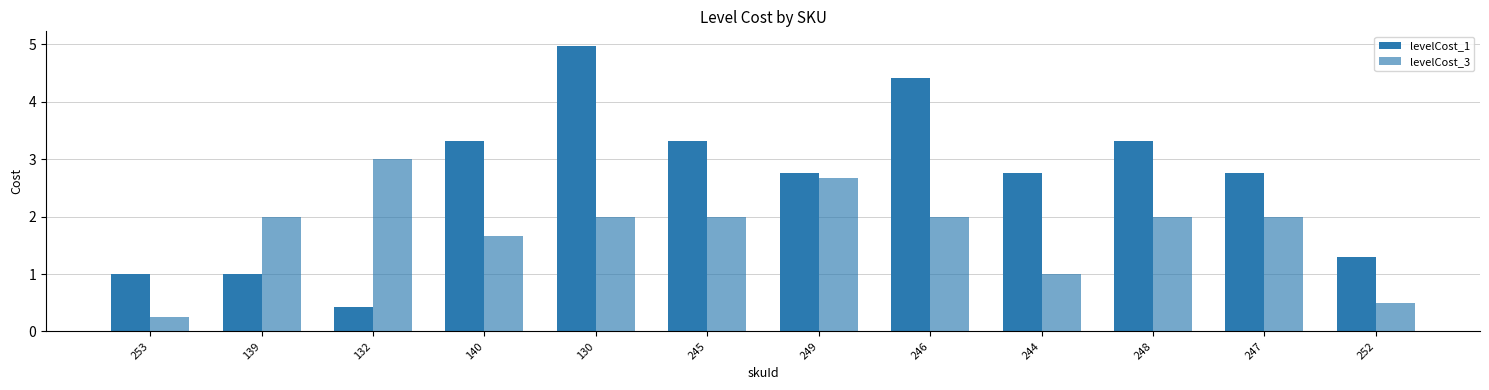

Does the chart contain any negative values?

No